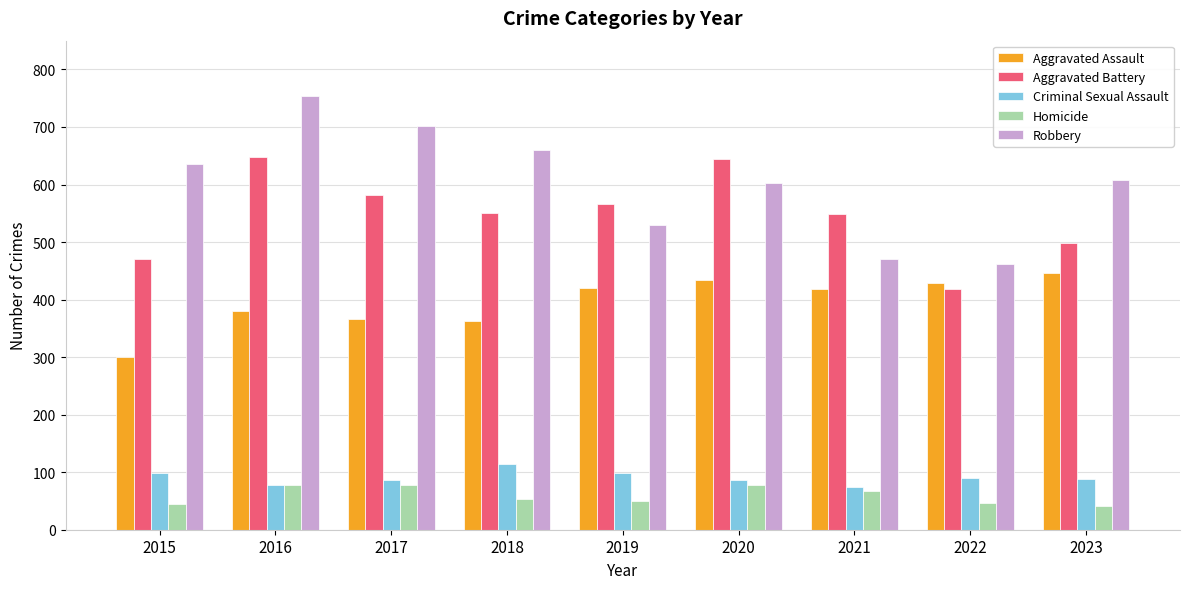

What value does the Robbery series have at 2022?

461